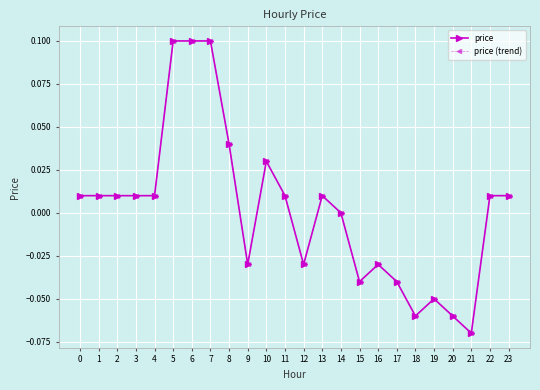

What is the difference between the maximum and minimum values in the price (trend) series?

0.2